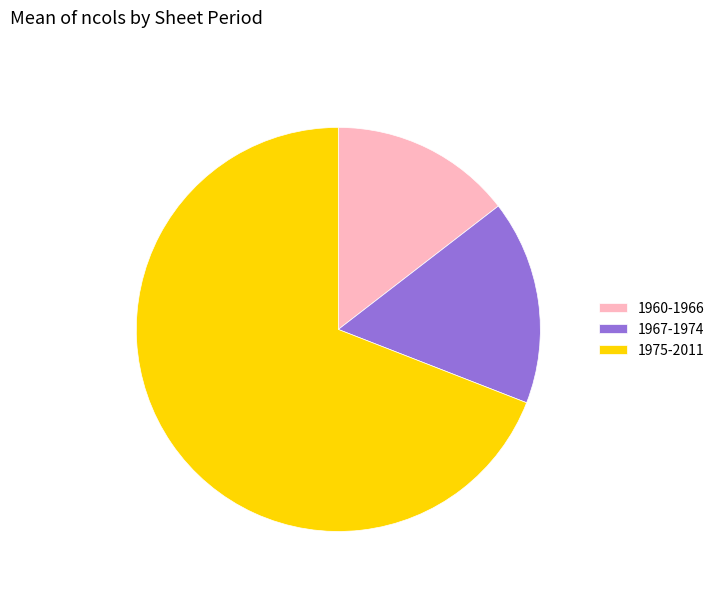

Rank the categories by value from highest to lowest.

1975-2011, 1967-1974, 1960-1966